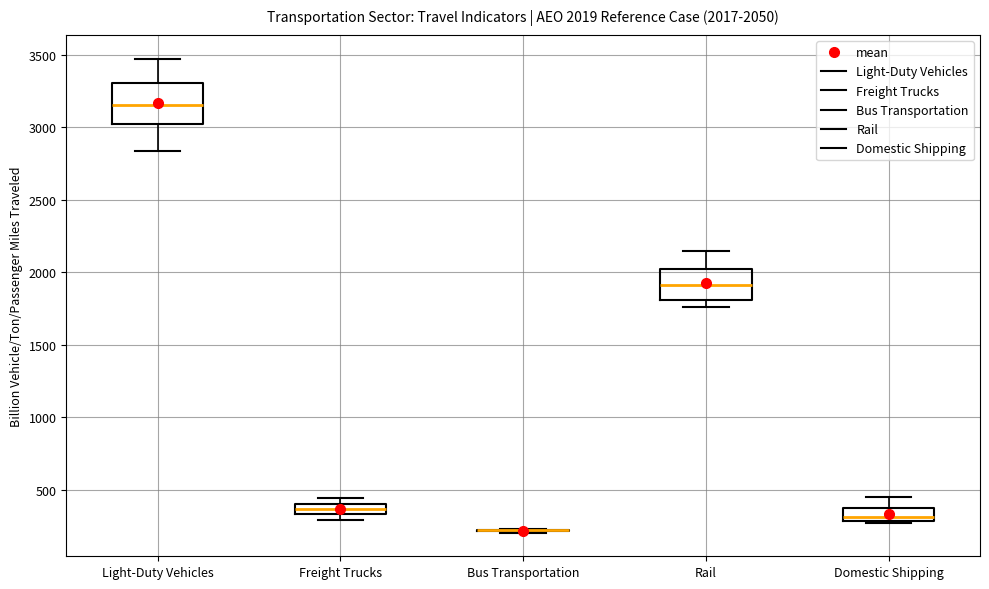

Comparing the boxes themselves (not the whiskers), which one is the tallest?

Light-Duty Vehicles